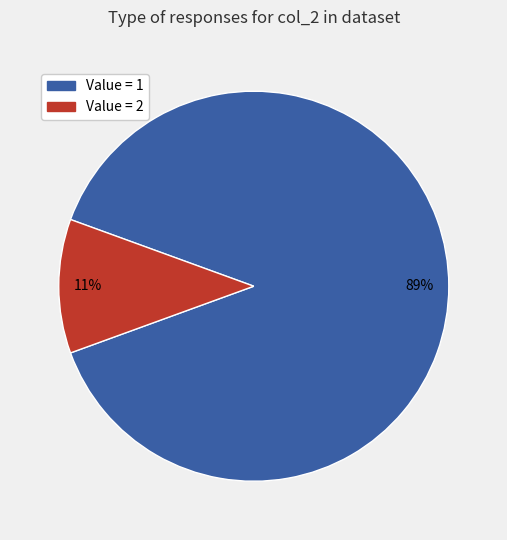

Does any single category account for the majority?

Yes